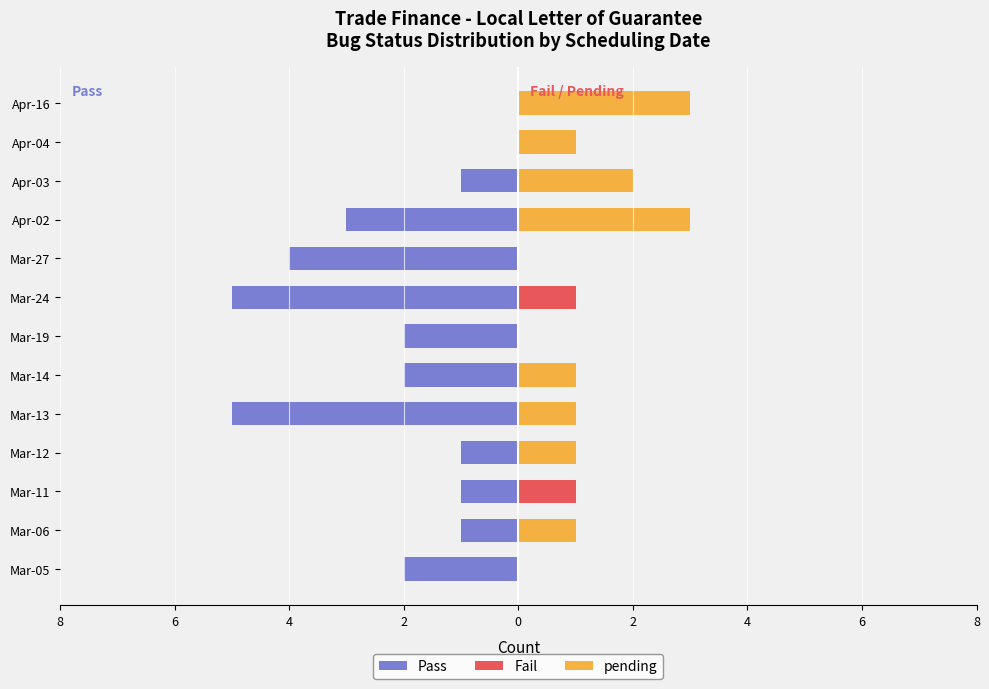

Rank the series at Mar-06 from highest to lowest value.

pending, Fail, Pass